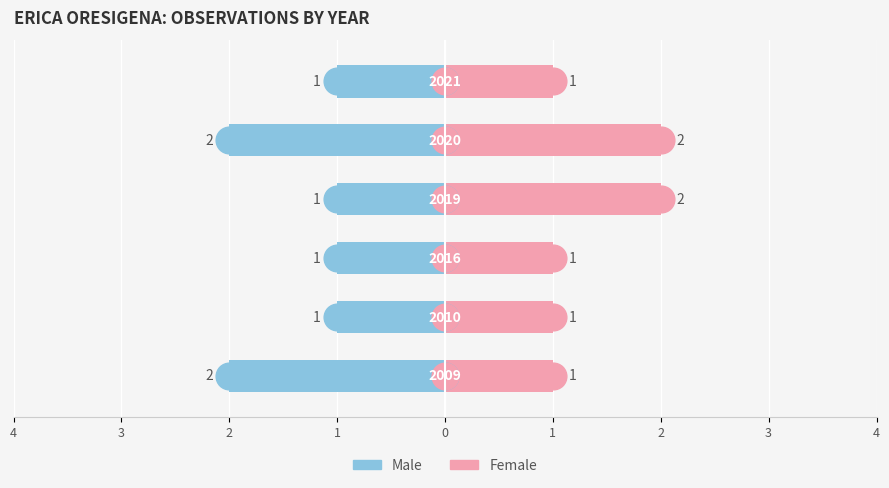

Are the bars horizontal?

Yes